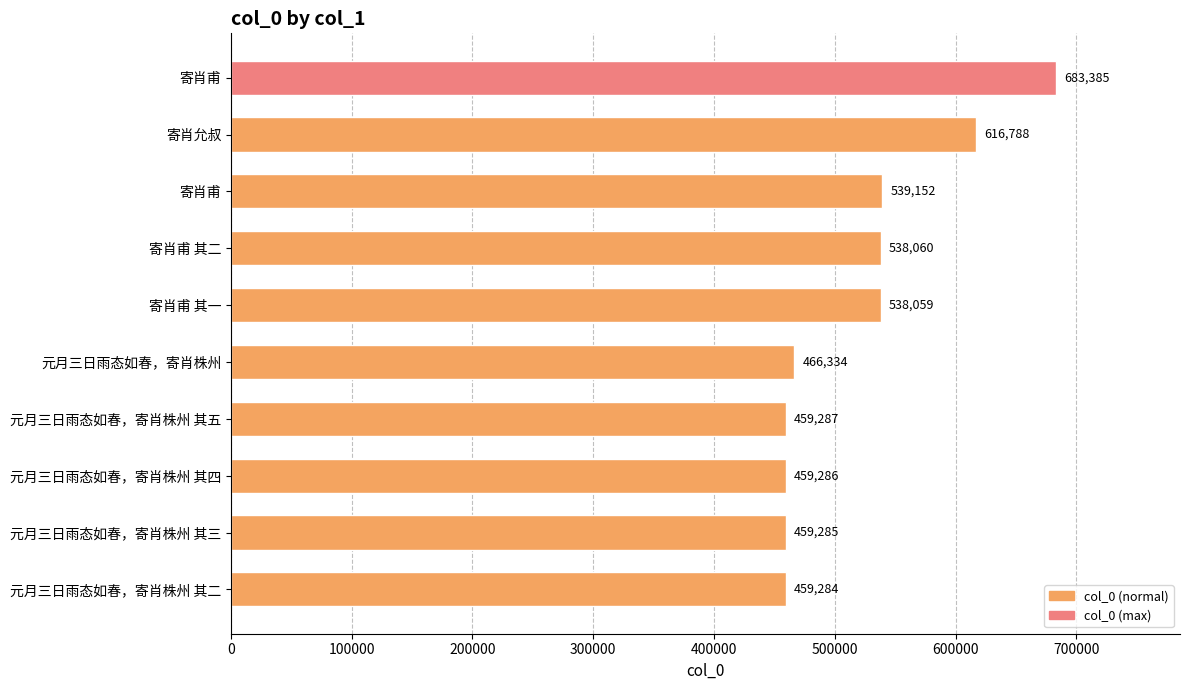

What is the average value?

521892